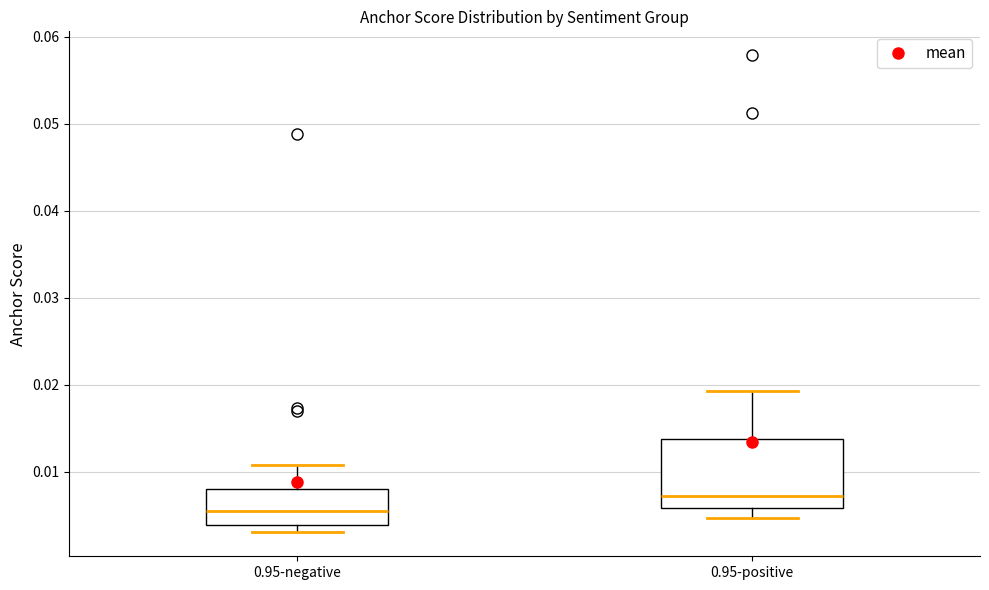

Reading left to right, read every box against the y-axis: the position of its median line, the range the box covers, and the ends of its whiskers. The values are not printed on the chart, so give them approximately, as read against the axis.

0.95-negative: median 0.006, box 0.004 to 0.008, whiskers 0.003 to 0.011
0.95-positive: median 0.007, box 0.006 to 0.014, whiskers 0.005 to 0.019